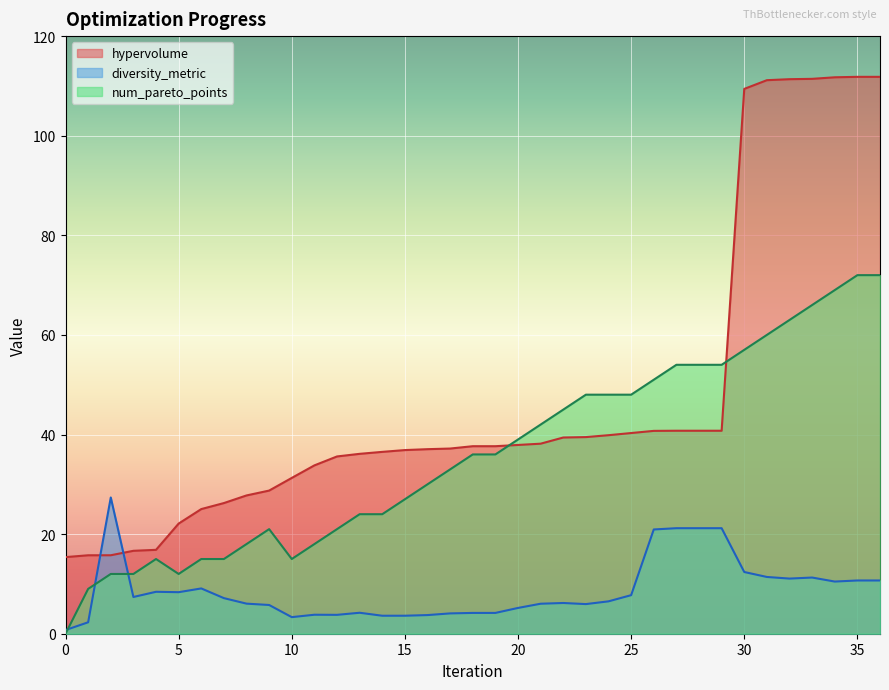

What is the maximum value for hypervolume?

111.8